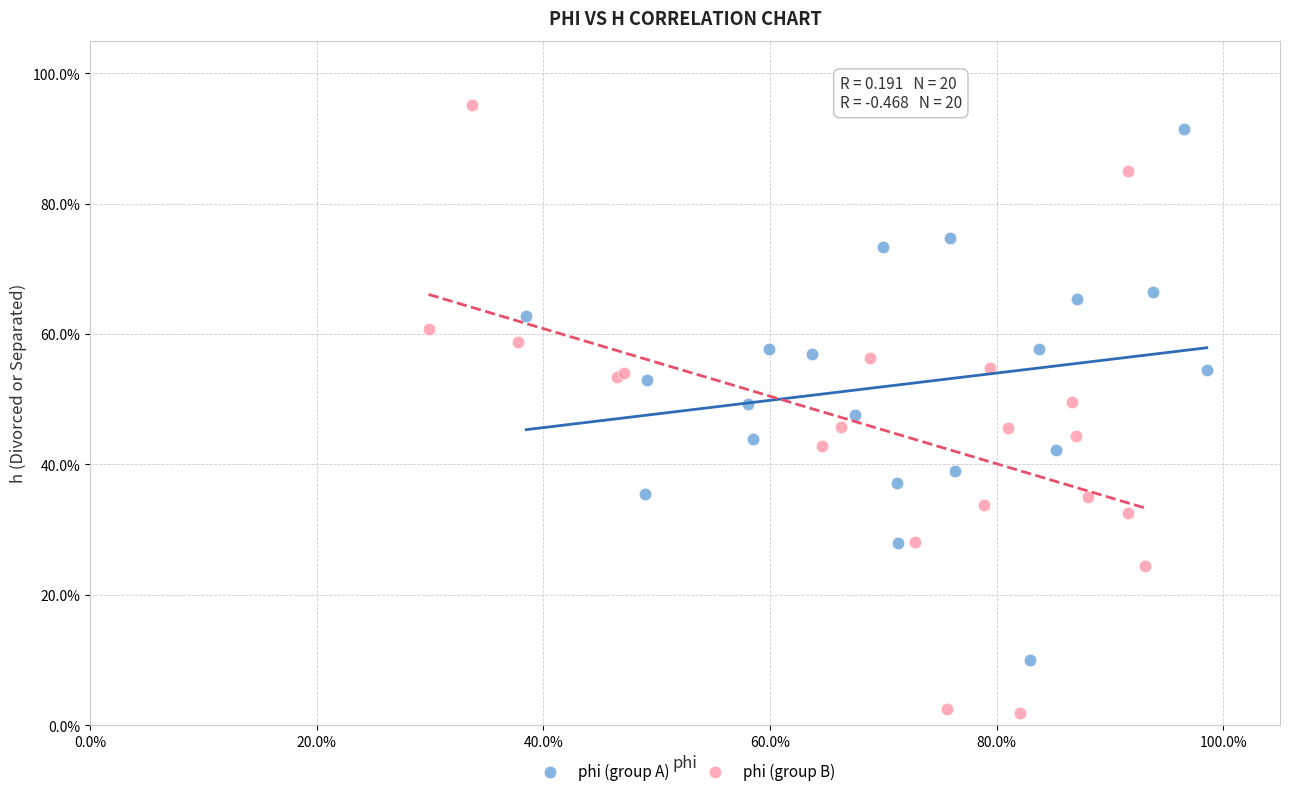

Which series reaches the minimum Y coordinate?

phi (group B)